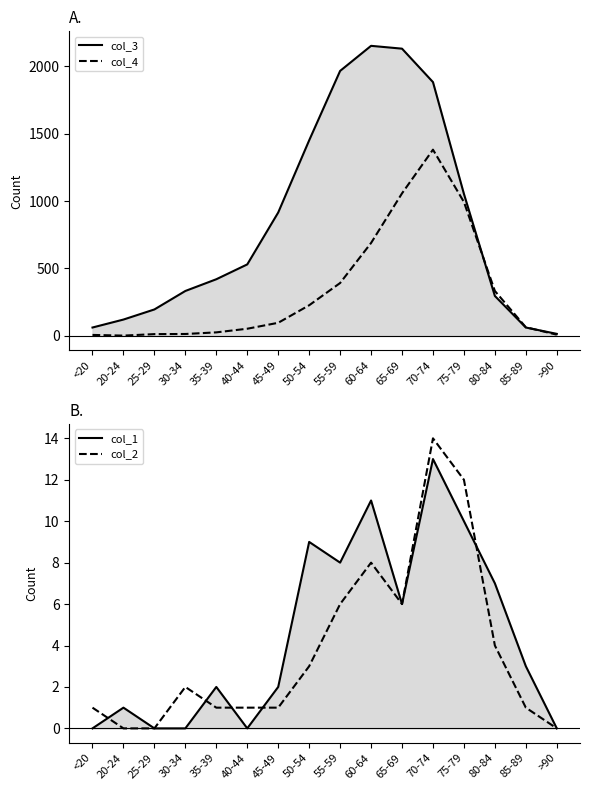

What is the value of the col_2 point at the 9th from the left?

6